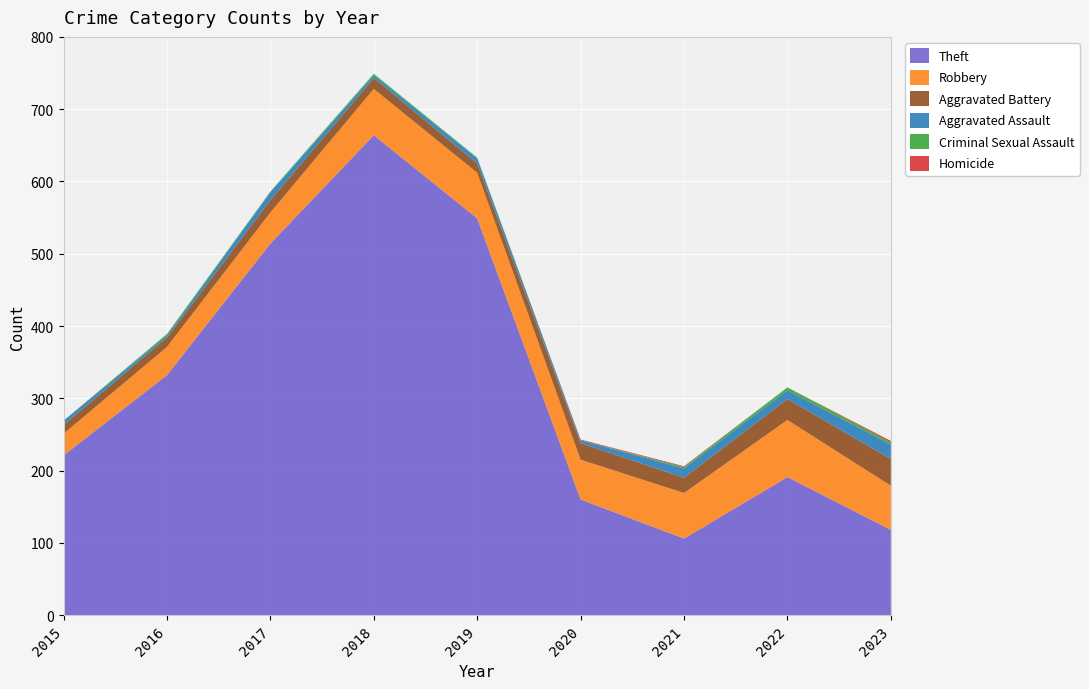

Reading right to left, extract all data points from this chart.

Theft: 118	191	106	160	549	664	514	332	221
Robbery: 61	79	63	55	63	64	43	39	30
Aggravated Battery: 37	29	21	23	13	15	17	13	12
Aggravated Assault: 20	12	13	4	7	4	11	3	6
Criminal Sexual Assault: 3	4	2	0	1	2	1	2	0
Homicide: 2	0	1	1	0	0	0	0	0